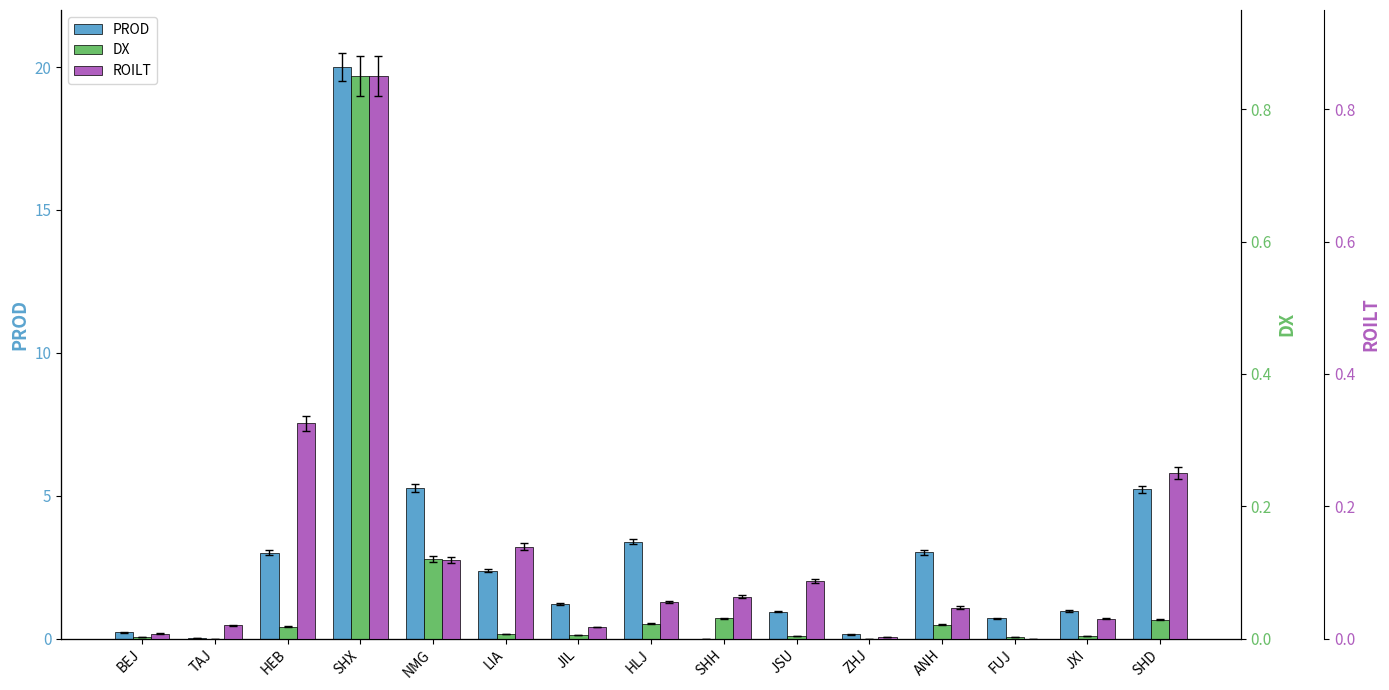

Which category has the lowest value across all series?

SHH